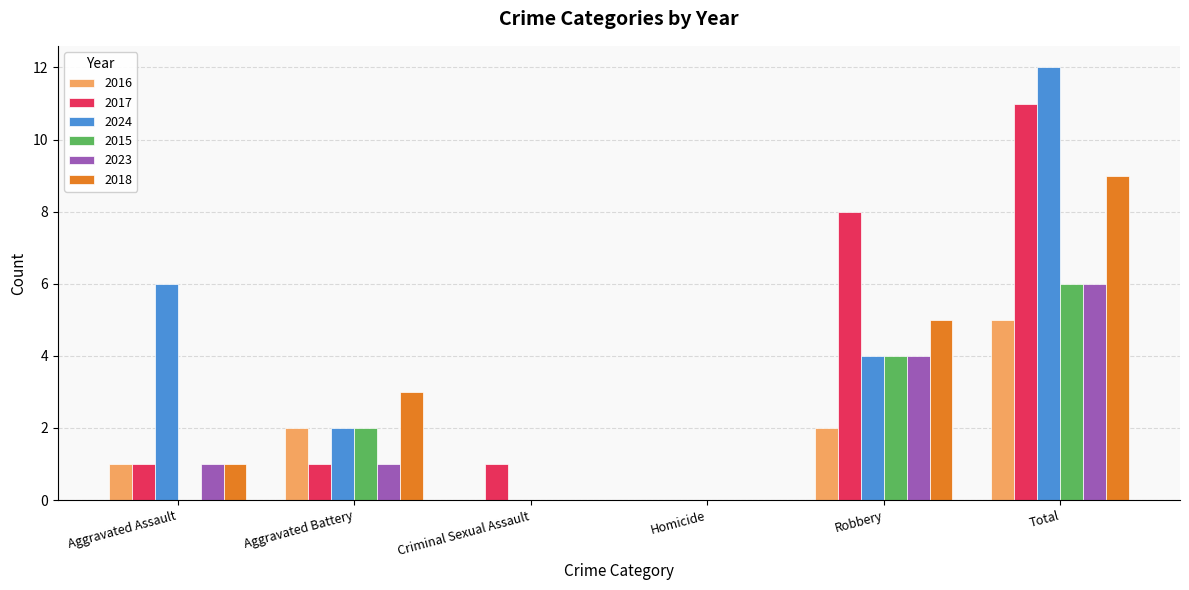

Which series has the widest spread of values?

2024